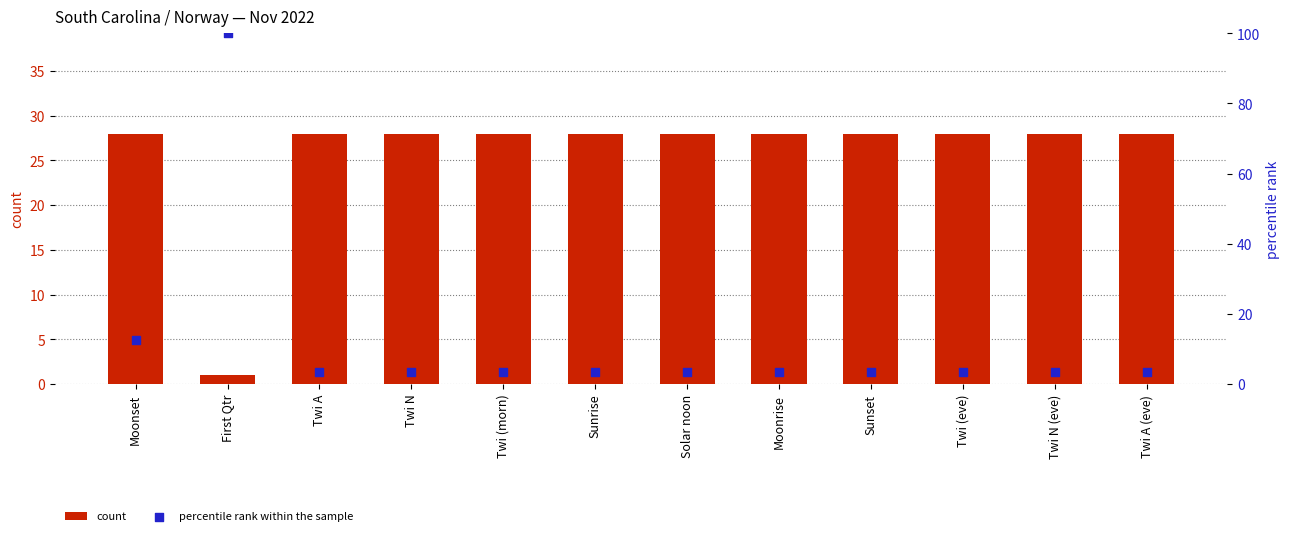

At how many categories does at least one series exceed 27?

12